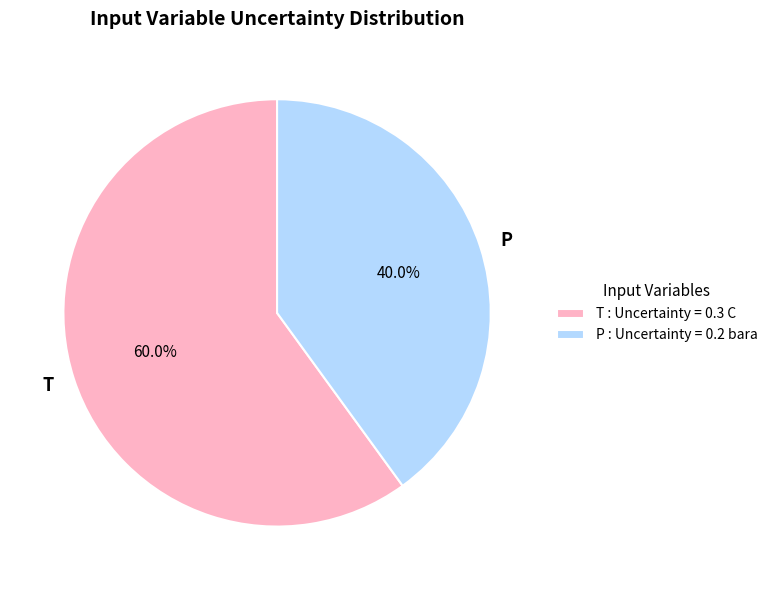

Which category has the biggest portion of the pie?

T